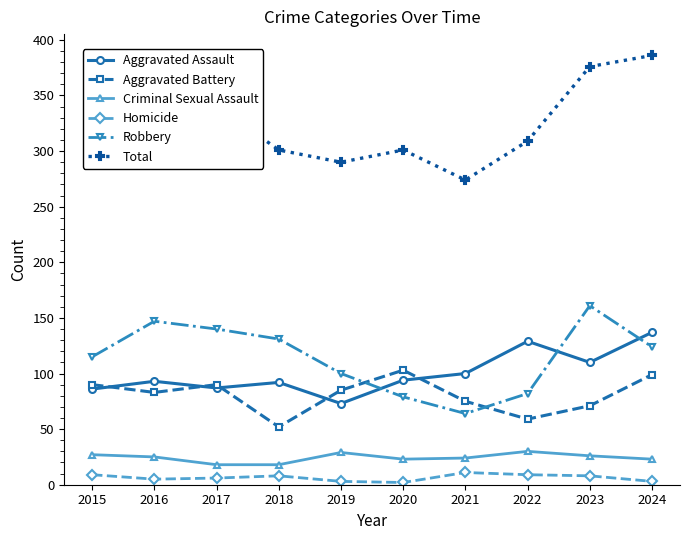

What is the greatest value displayed?

386